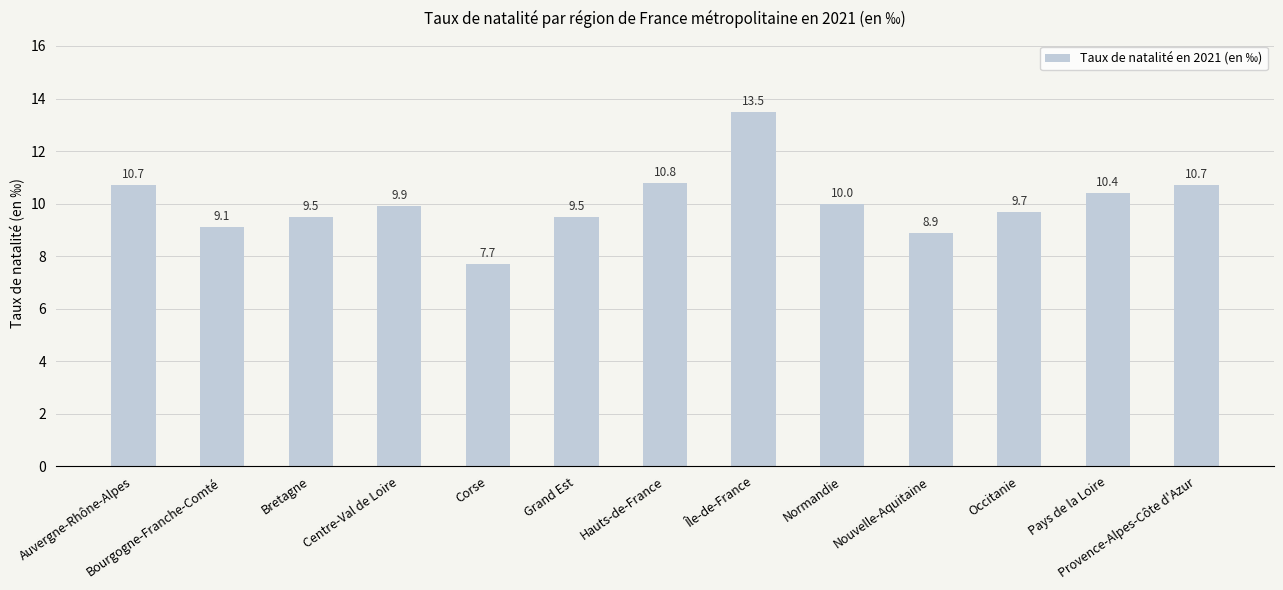

Between Hauts-de-France and Pays de la Loire, which is larger?

Hauts-de-France